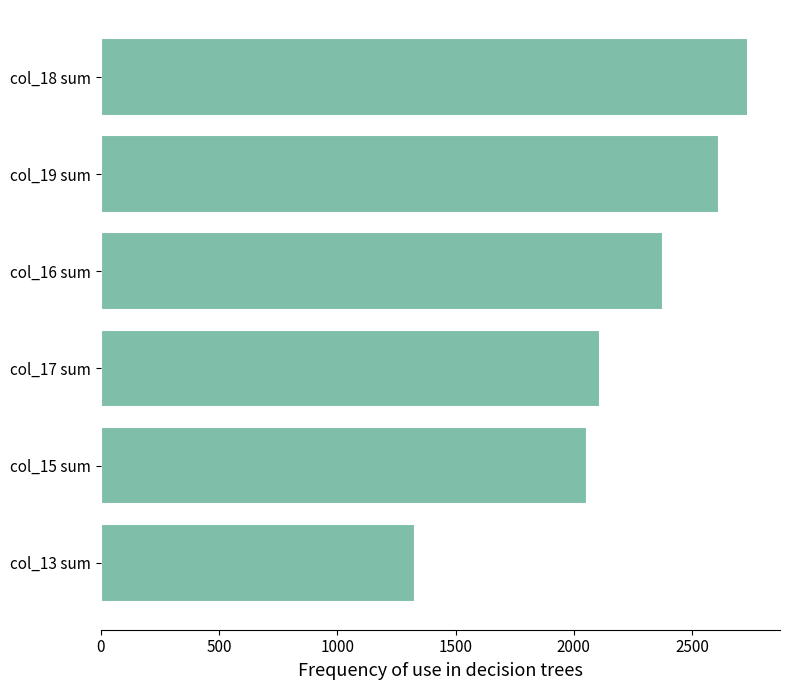

What is the label of the 3rd bar from the bottom?

col_17 sum